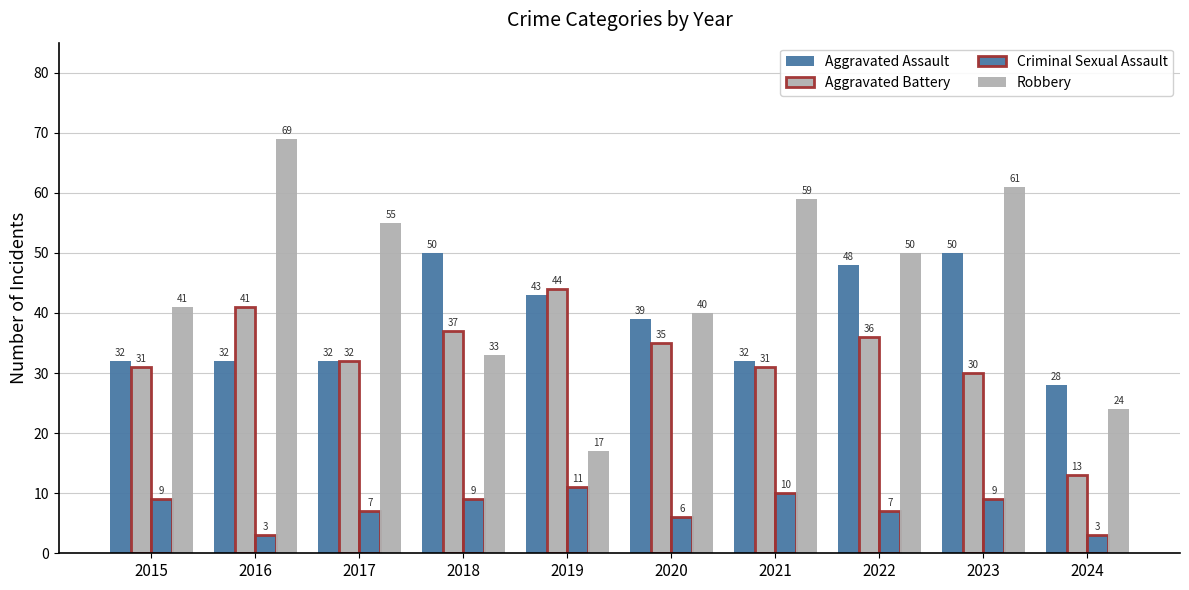

How many bars are there in total?

40